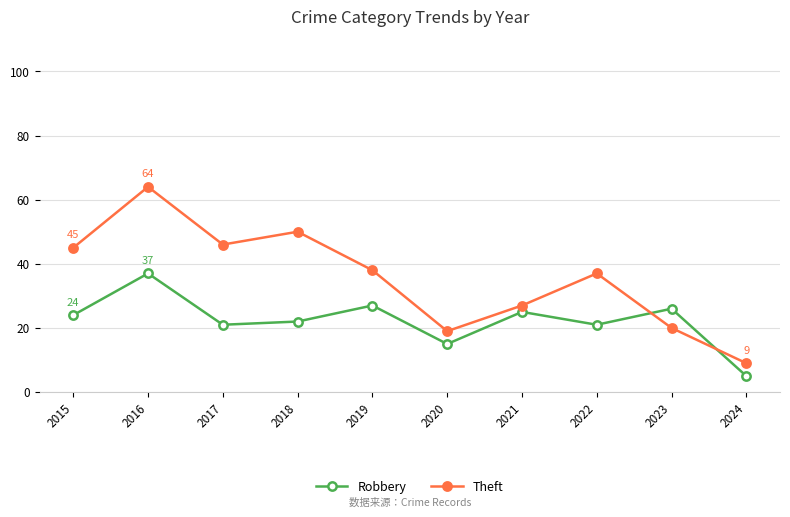

List the series in order of their overall mean, highest first.

Theft, Robbery